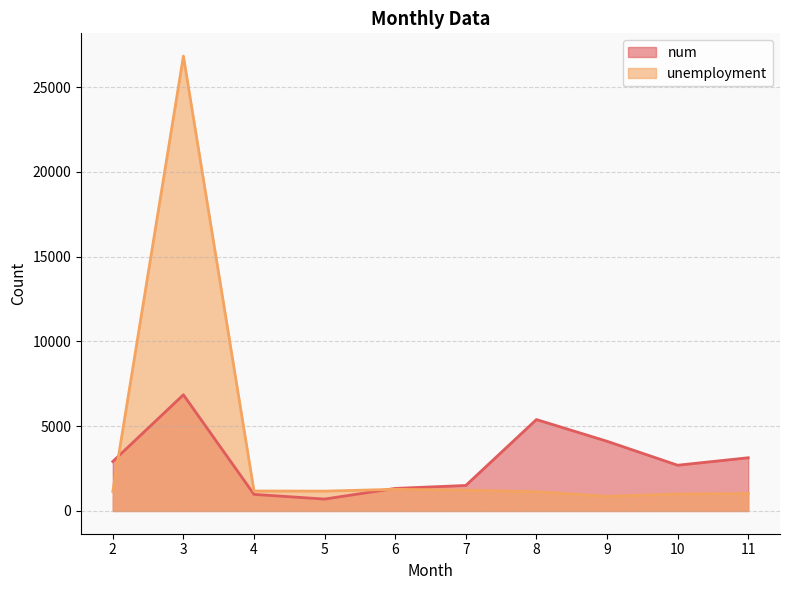

Is it true that num equals 979 at 4?

True